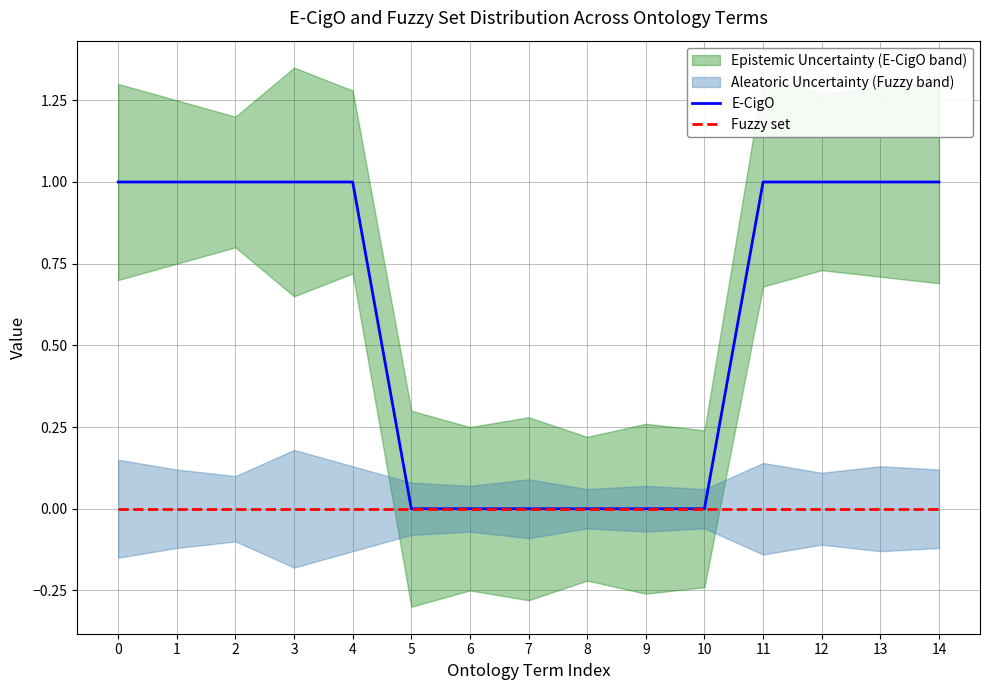

Rank the series at 14 from lowest to highest value.

Fuzzy set, E-CigO